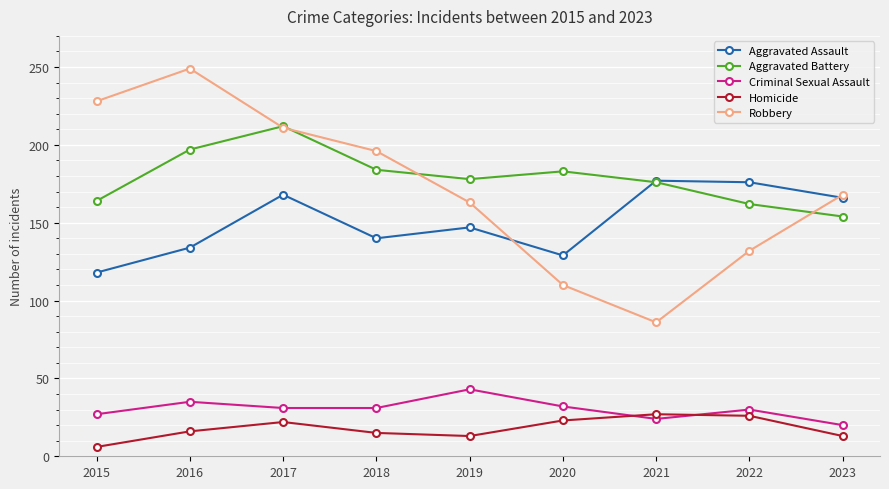

Which series has the widest spread of values?

Robbery